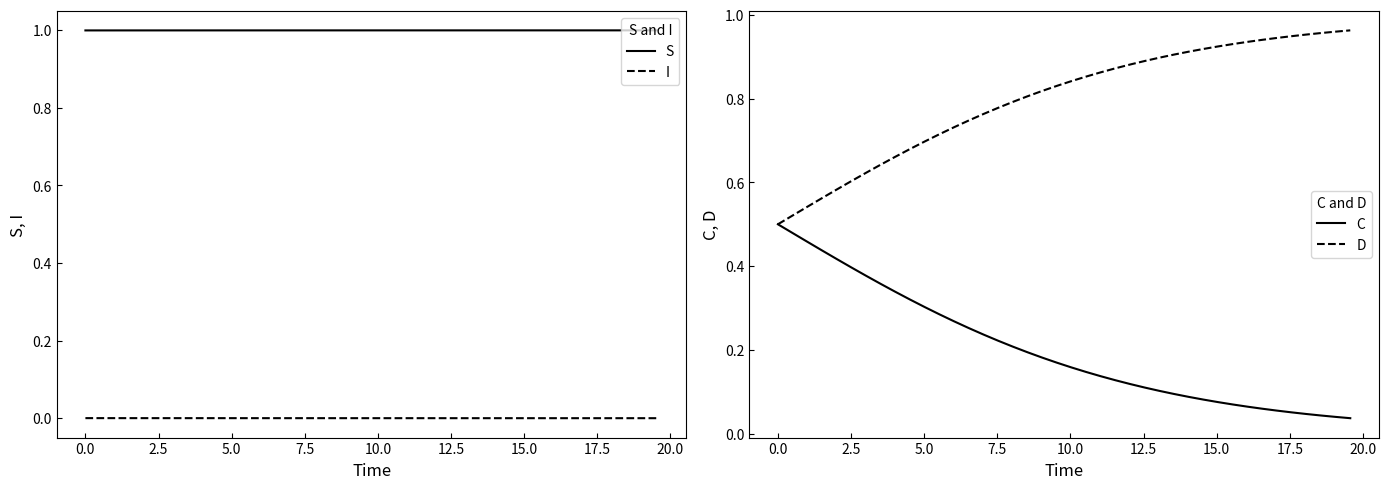

How many distinct data groups are displayed?

4